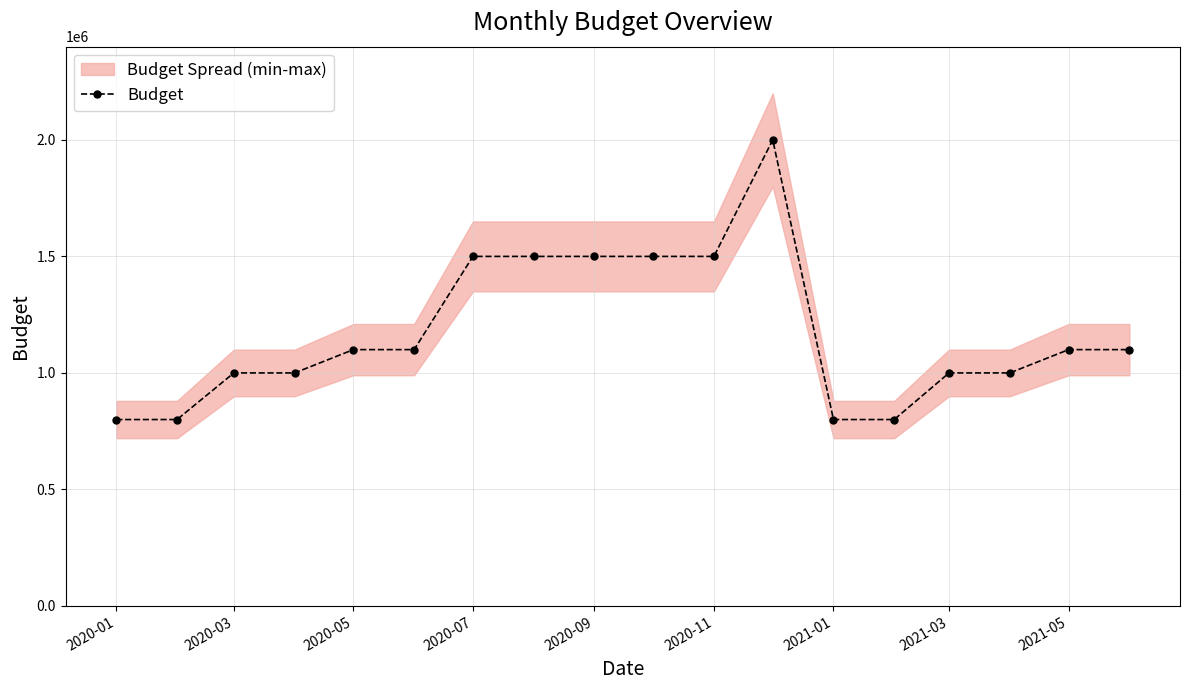

What is the highest value of the Budget series?

2000000